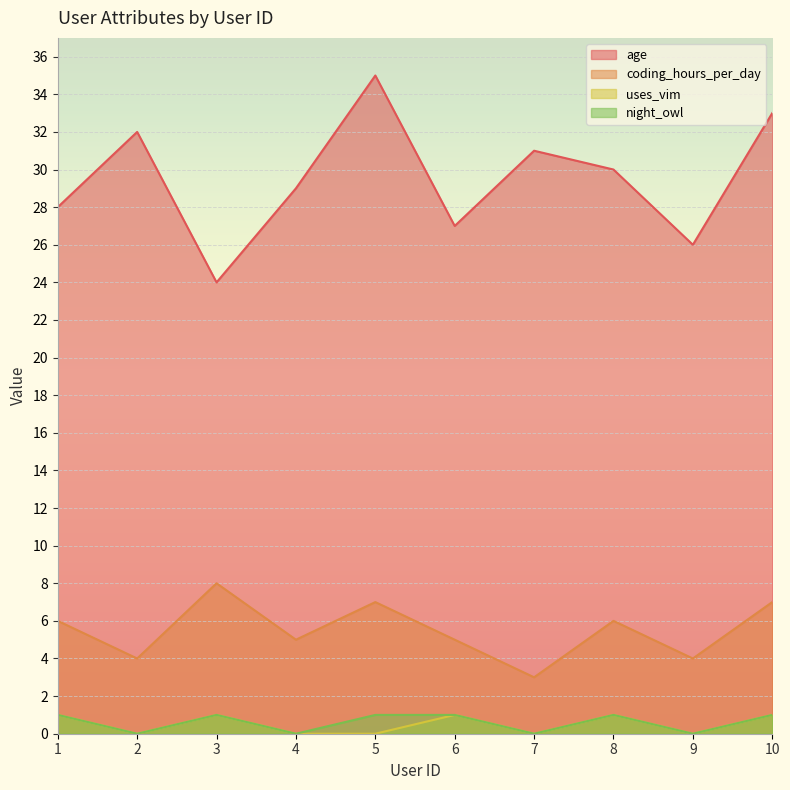

How many values in the age series are below 30?

5